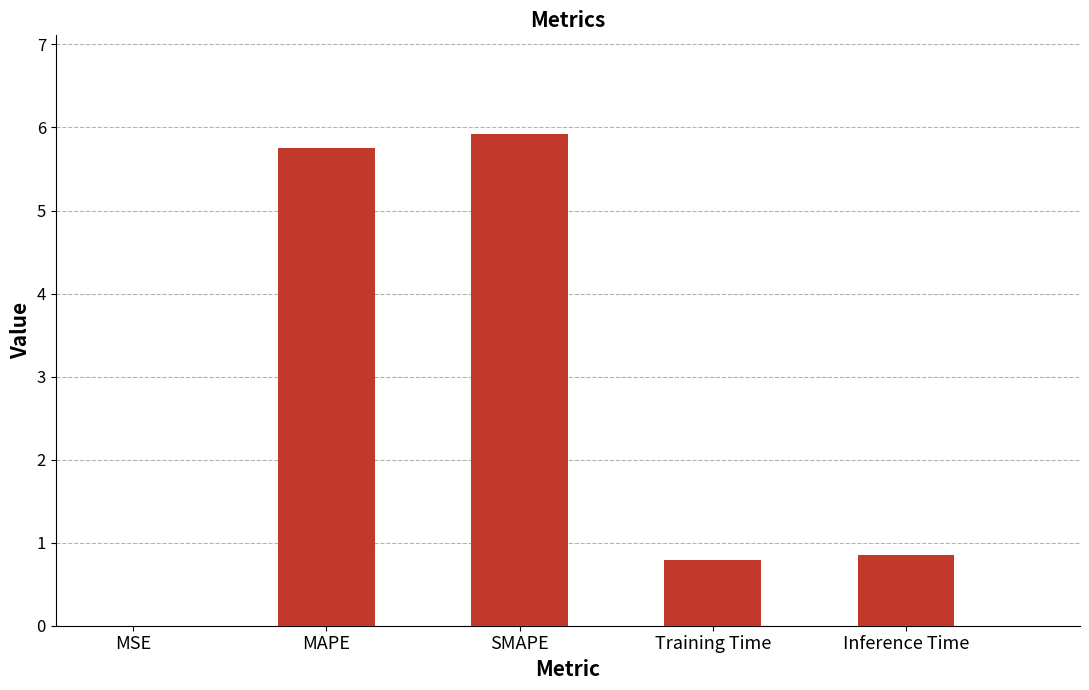

What is the sum of the values at Training Time and MAPE?

6.5